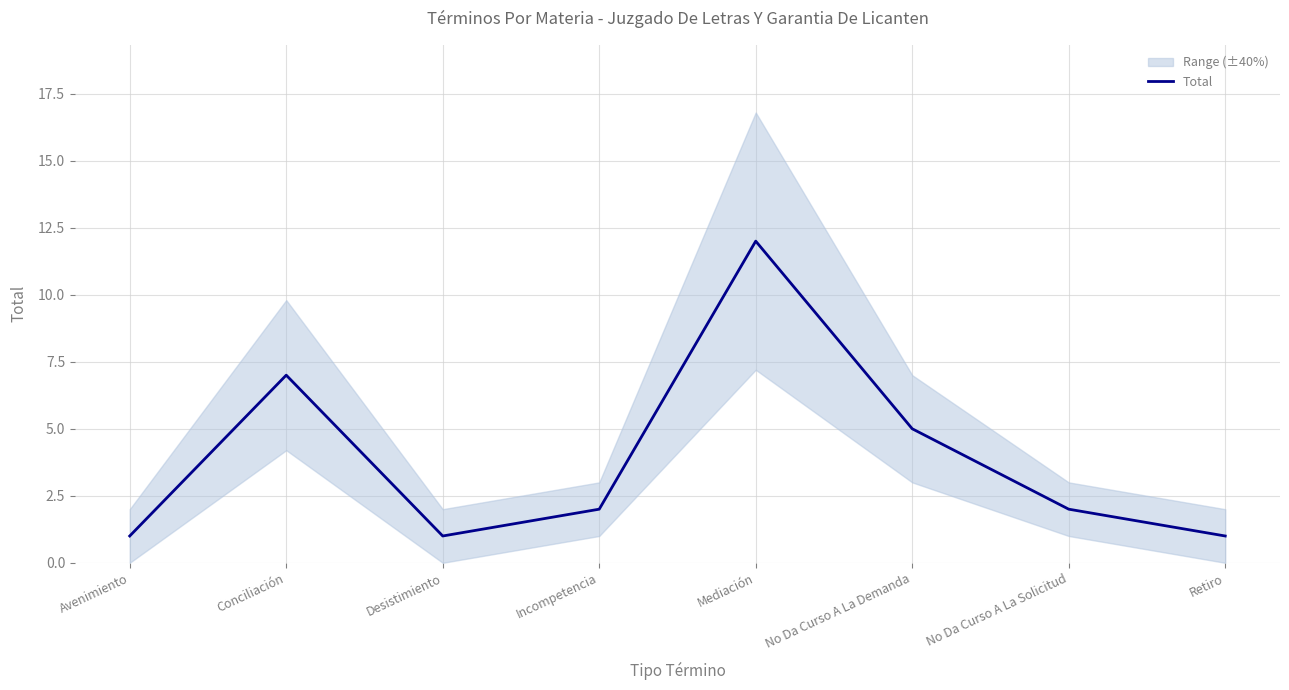

At which label does the data first exceed 2?

Conciliación